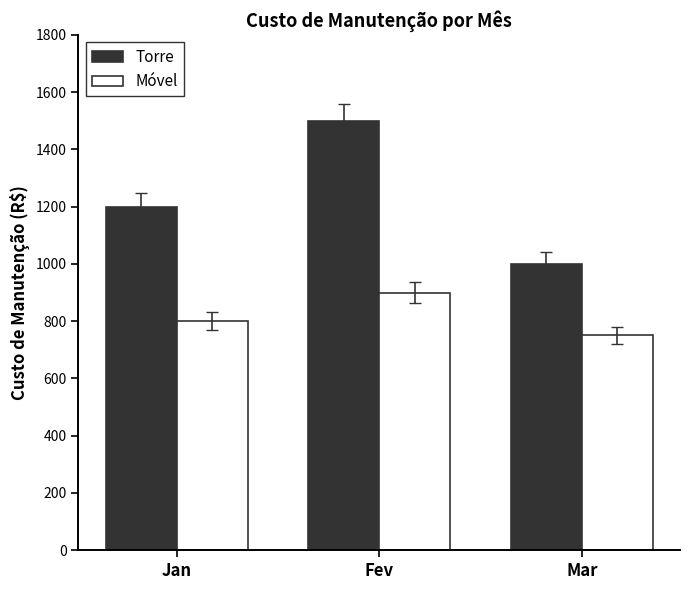

True or false: Móvel has a value of 750 at Mar.

True